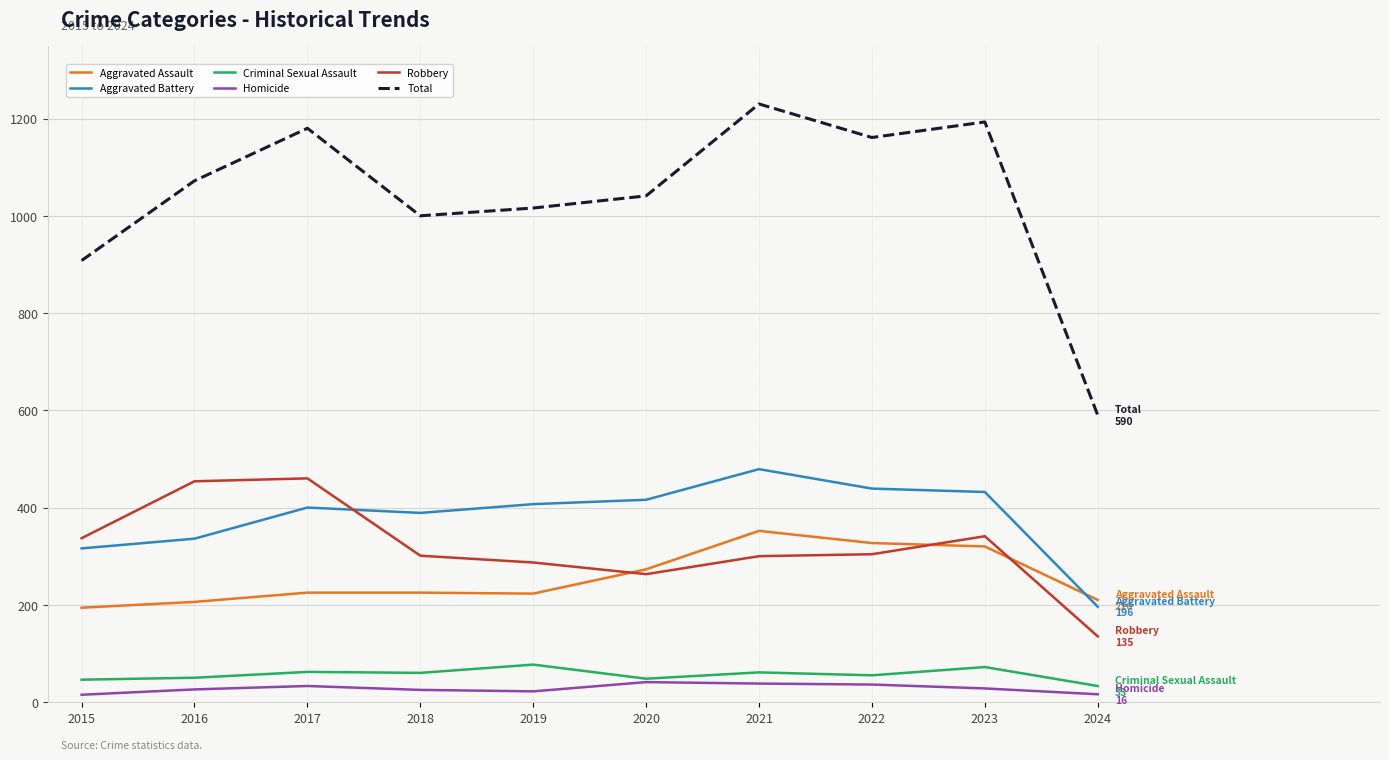

At which label is Total closest to 910?

2015